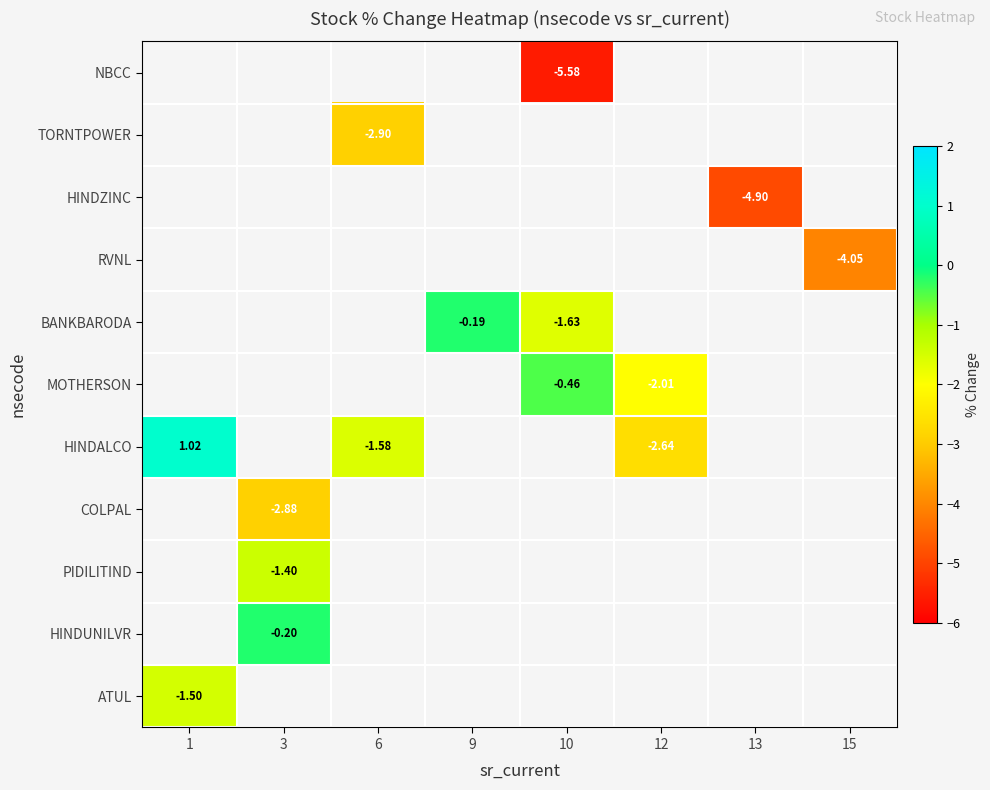

Which series has the widest spread of values?

HINDALCO